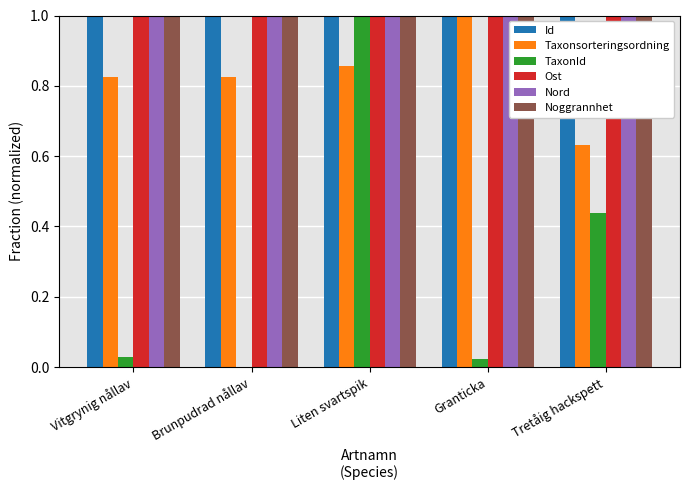

What is the average value of the Ost series?

1.0